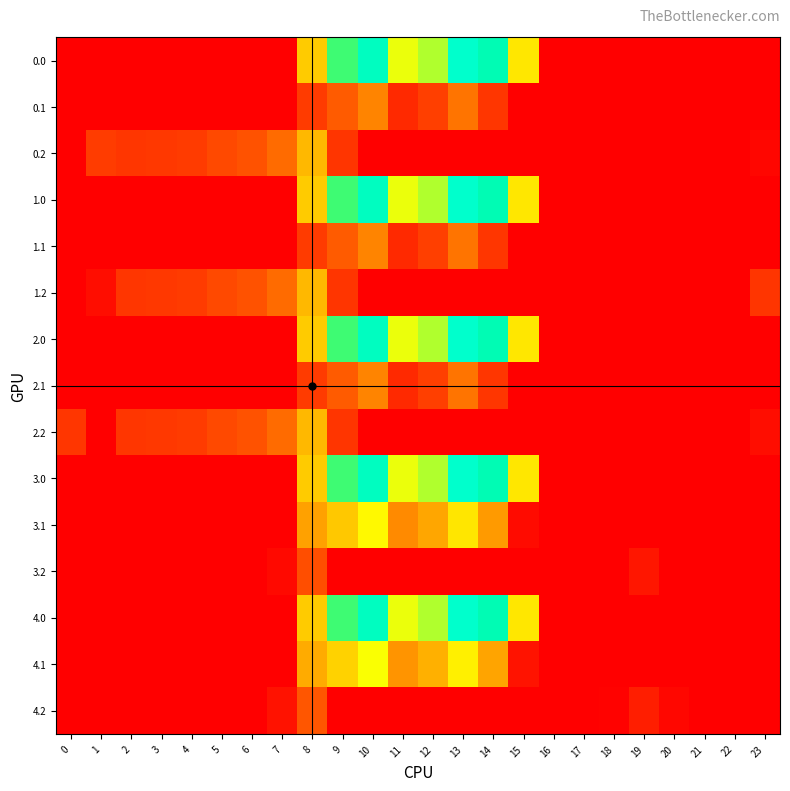

At which category is the sum across all series the highest?

13